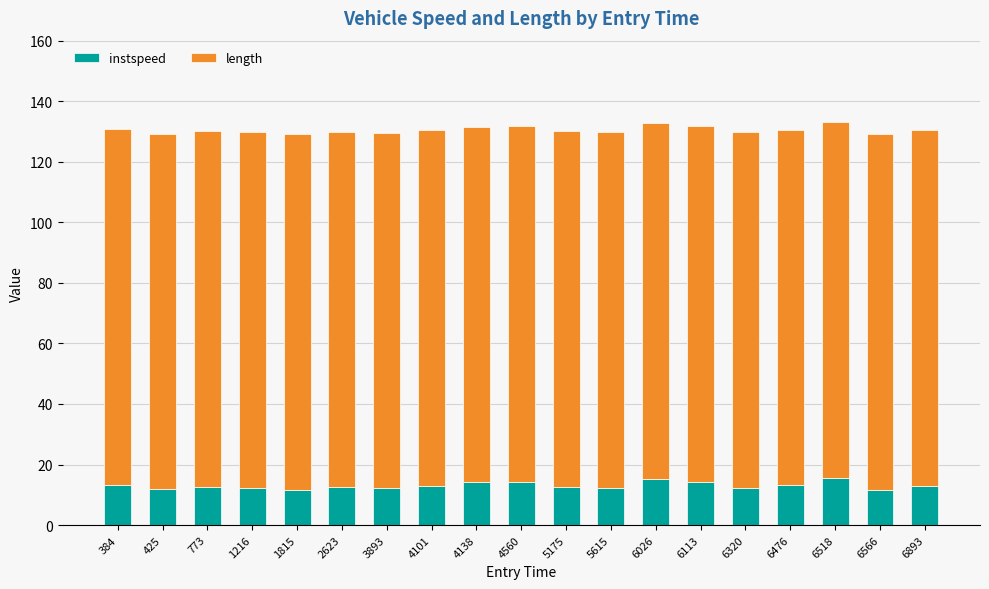

What is the total value across all series at 4560?

131.7